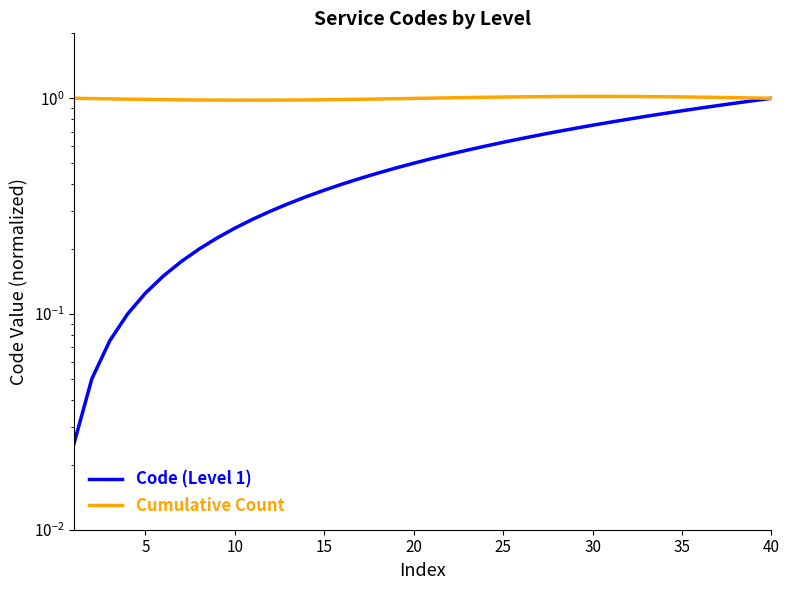

Which series has the largest range (max minus min)?

Code (Level 1)